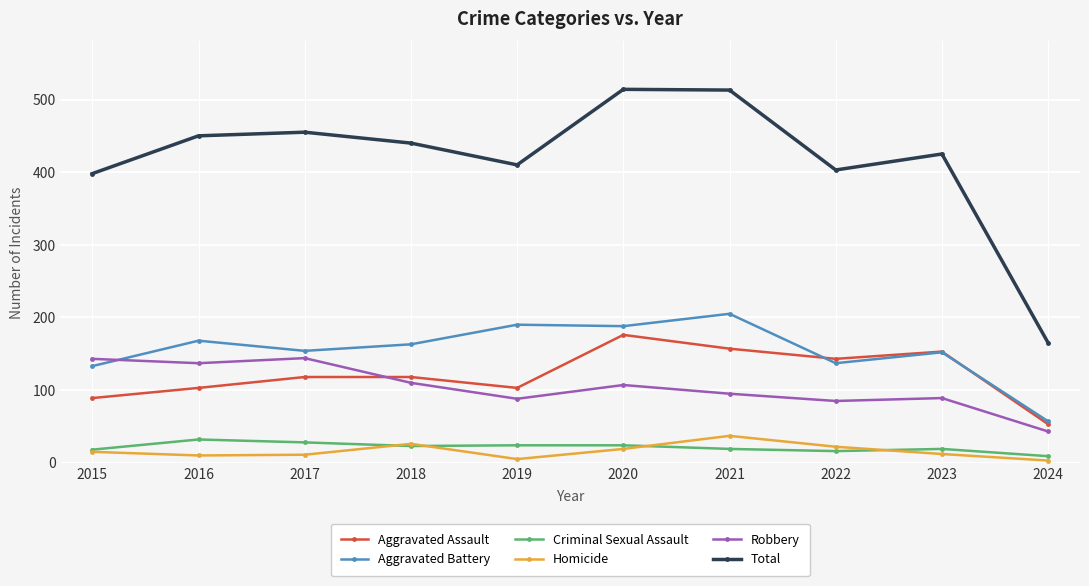

At which label does Total first exceed 440?

2016